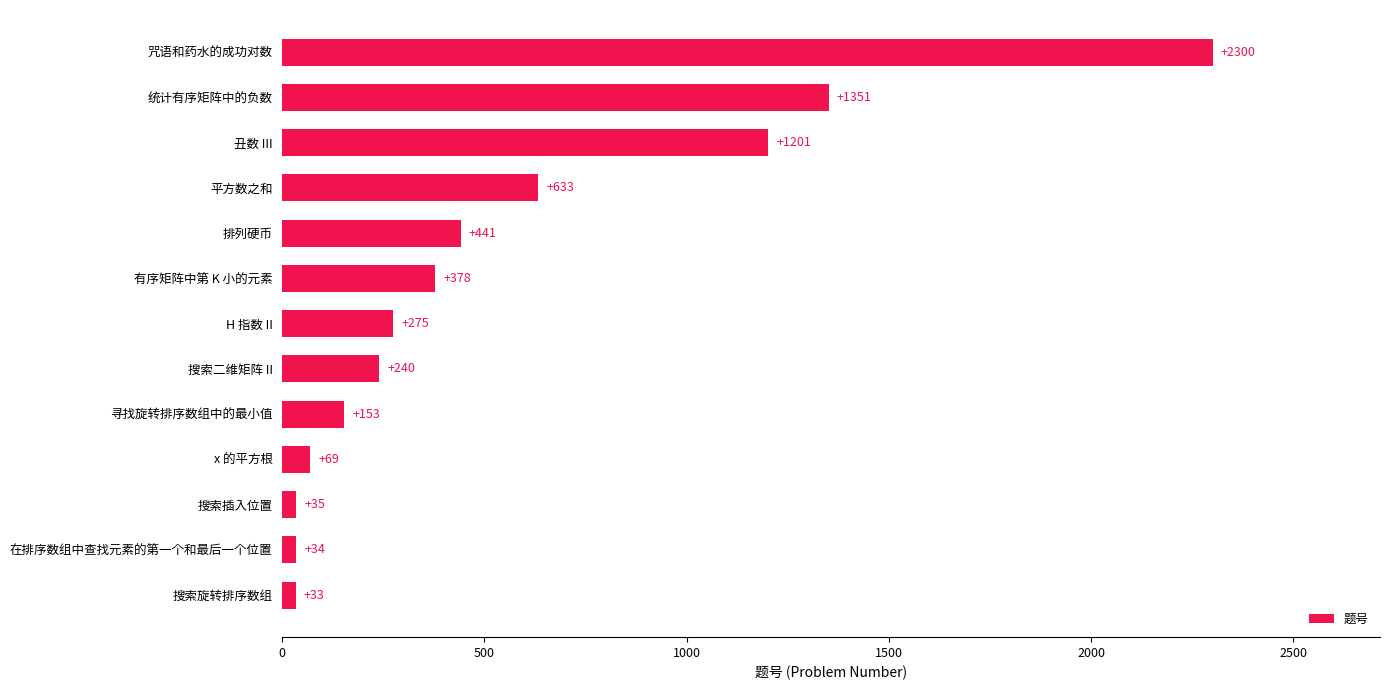

Reading bottom to top, transcribe all the data shown in this chart.

搜索旋转排序数组=33	在排序数组中查找元素的第一个和最后一个位置=34	搜索插入位置=35	x 的平方根=69	寻找旋转排序数组中的最小值=153	搜索二维矩阵 II=240	H 指数 II=275	有序矩阵中第 K 小的元素=378	排列硬币=441	平方数之和=633	丑数 III=1201	统计有序矩阵中的负数=1351	咒语和药水的成功对数=2300